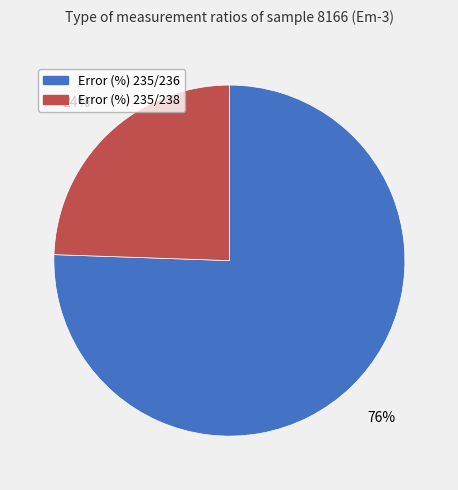

How many segments does this pie chart have?

2